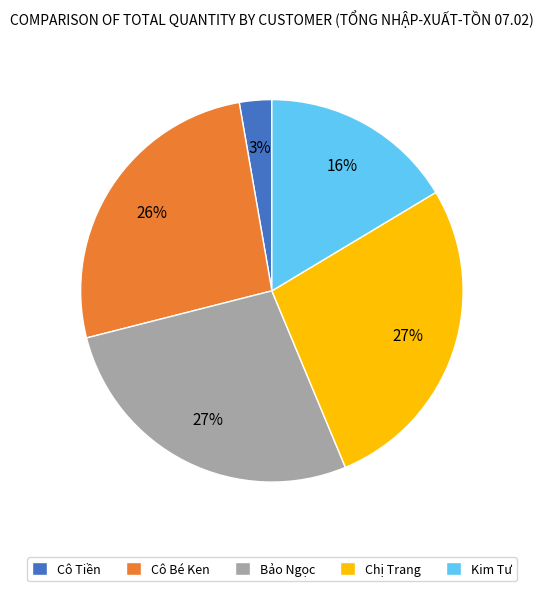

To the nearest percent, what percentage of the pie is Kim Tư?

16%